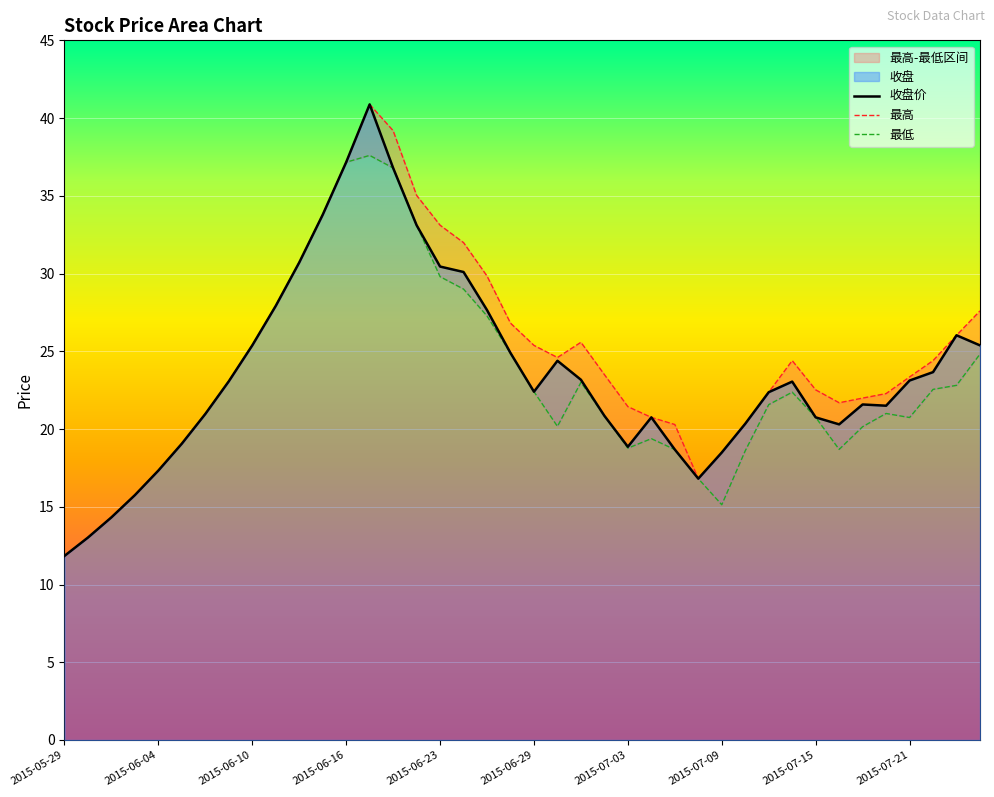

What is the total value across all series at 26?

57.6